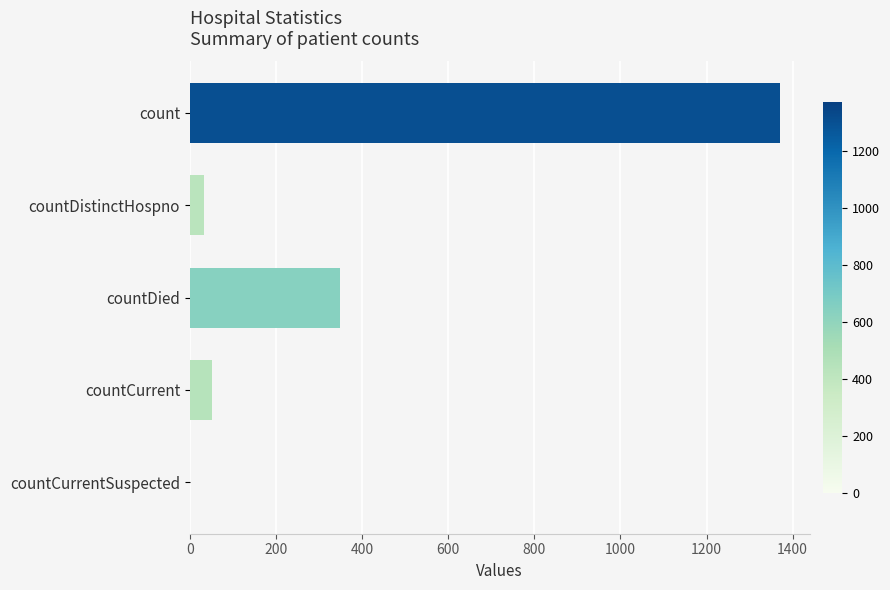

Reading top to bottom, list all the values displayed in this chart.

count=1371	countDistinctHospno=33	countDied=349	countCurrent=52	countCurrentSuspected=0